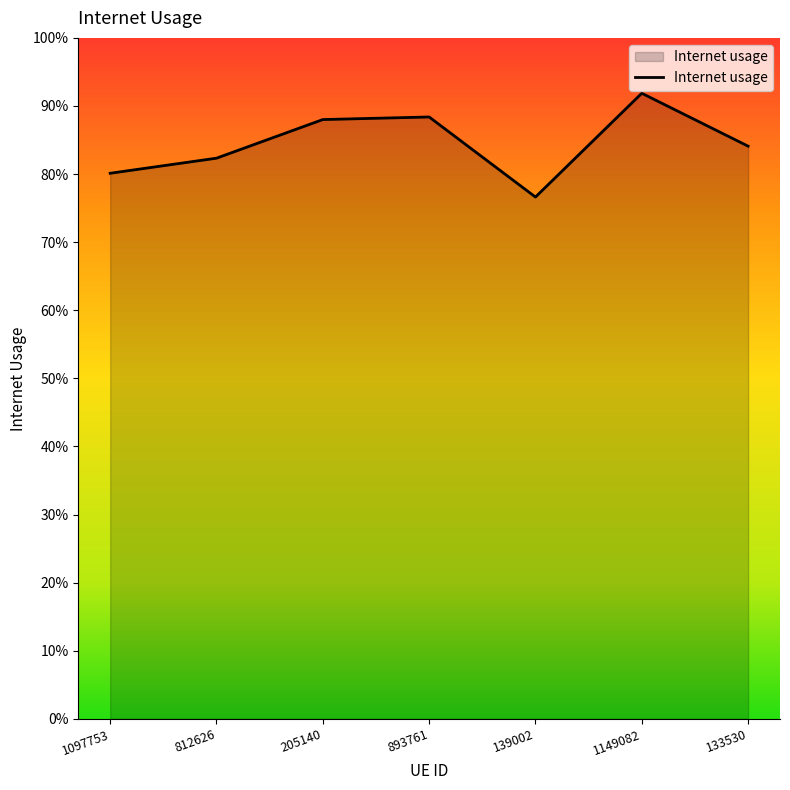

Is it true that the value at 205140 is 0.2?

False